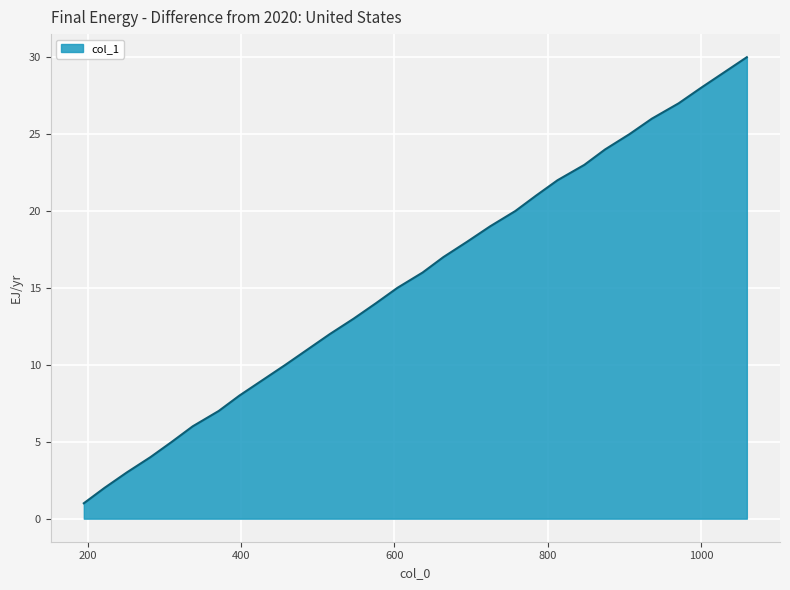

What is the greatest value displayed?

30